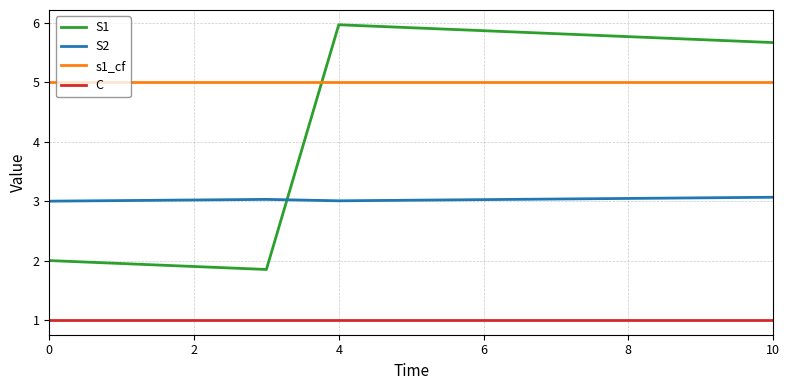

Which series has the widest spread of values?

S1